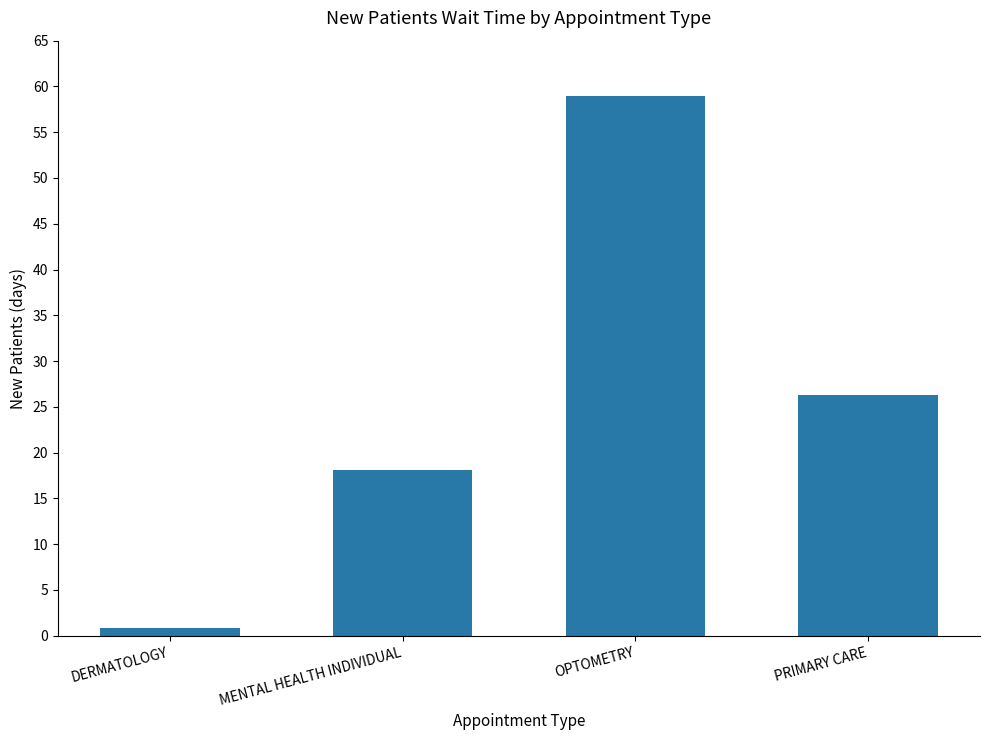

Reading left to right, what are all the values shown in this chart?

DERMATOLOGY=0.8	MENTAL HEALTH INDIVIDUAL=18.1	OPTOMETRY=59.0	PRIMARY CARE=26.3